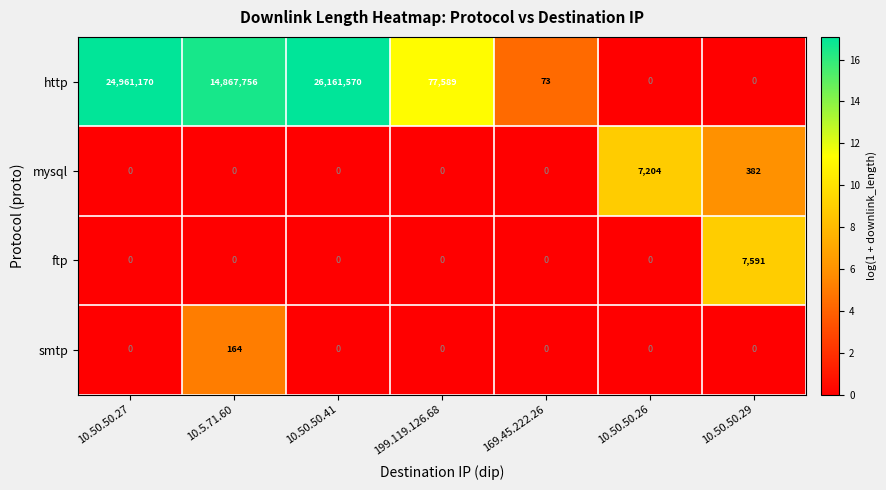

What is the sum of all http values?

66068158